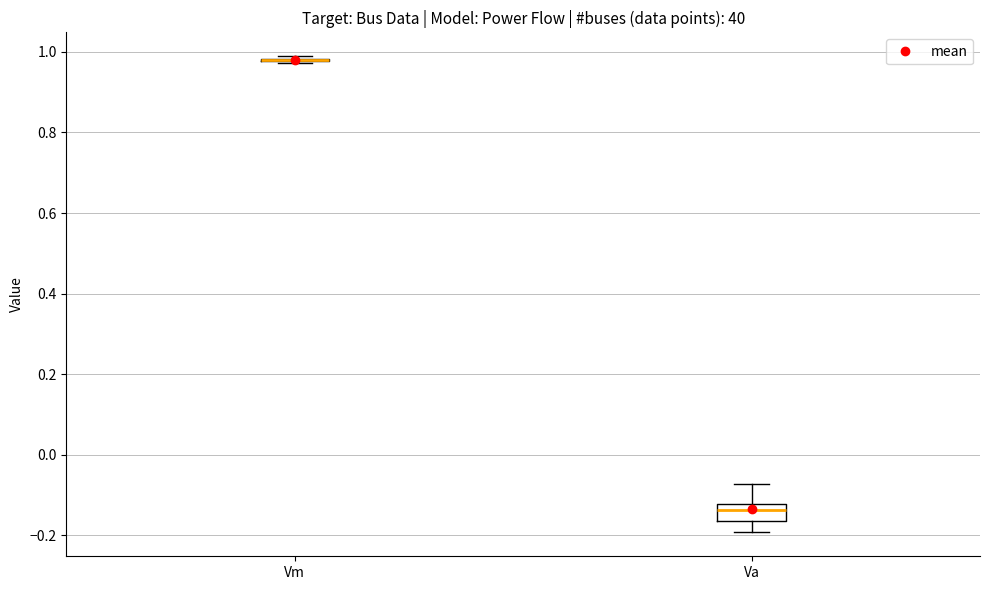

Comparing the boxes themselves (not the whiskers), which one is the tallest?

Va